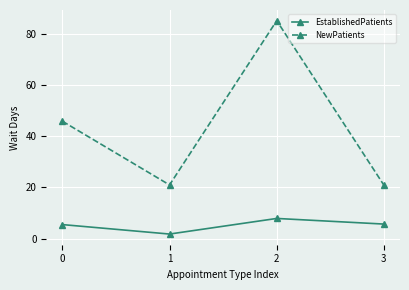

What is the difference between the NewPatients values at 3 and 1?

0.1